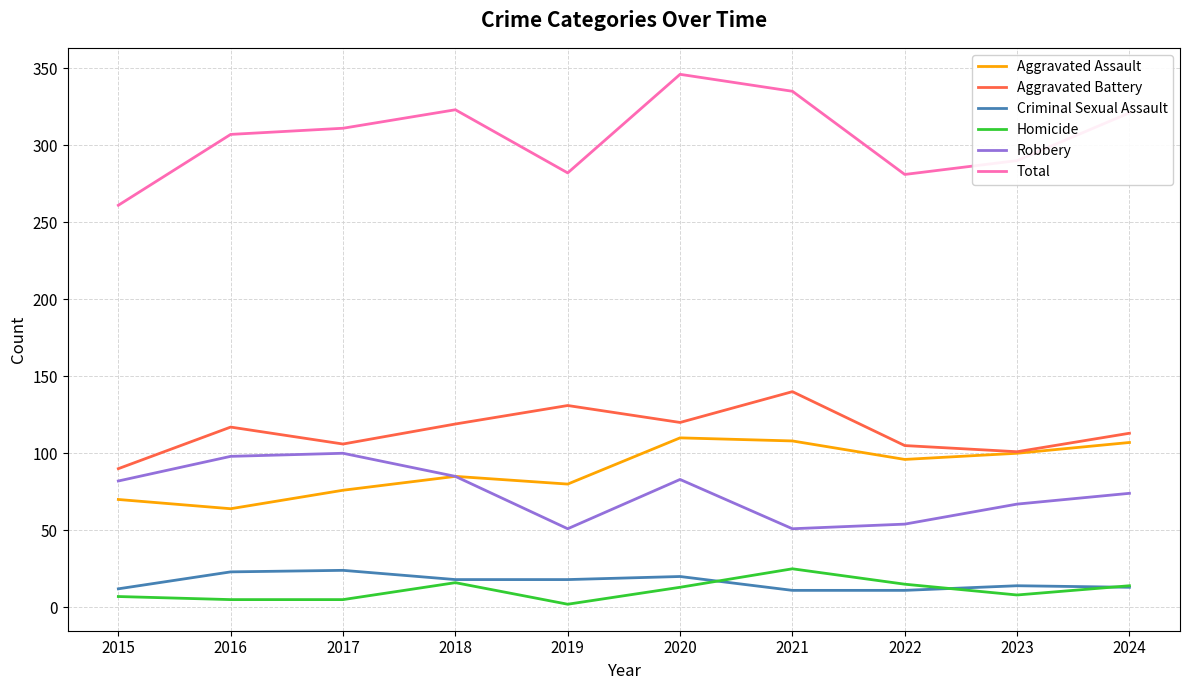

How many distinct data groups are displayed?

6